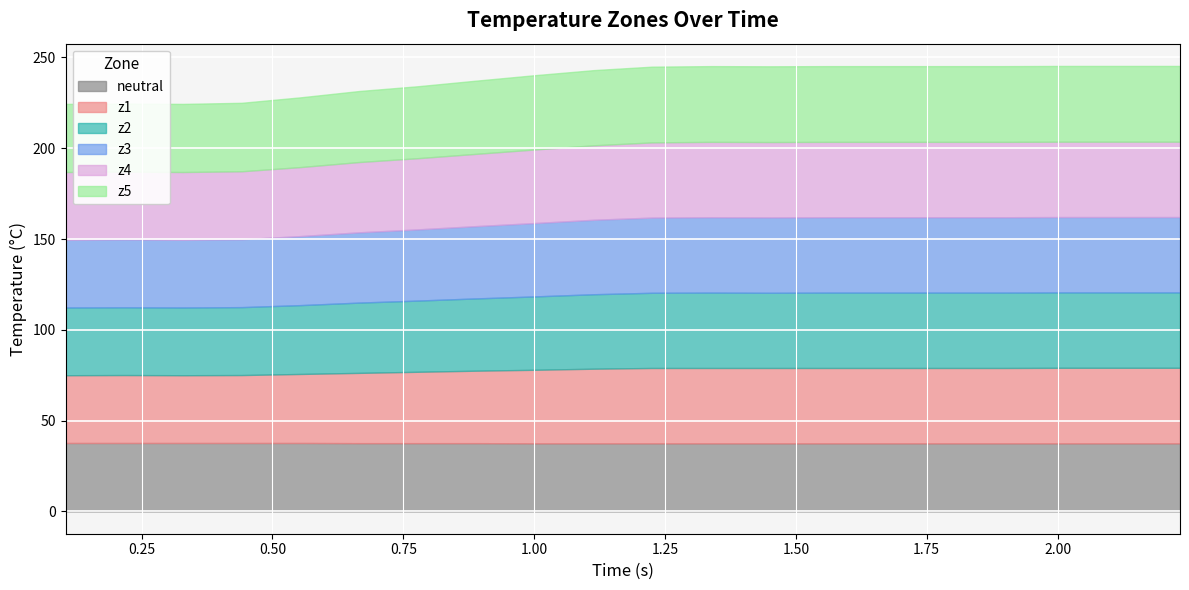

Where is the first local maximum for z2?

11